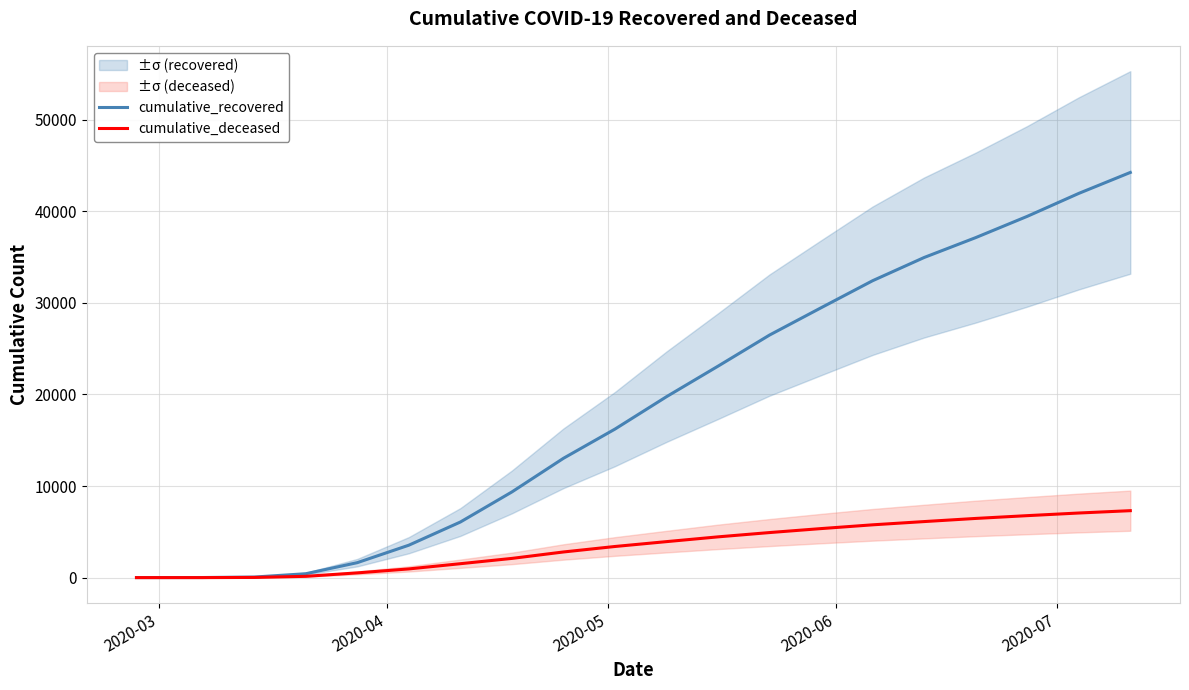

The value of cumulative_deceased at 17 is 3984. True or false?

False